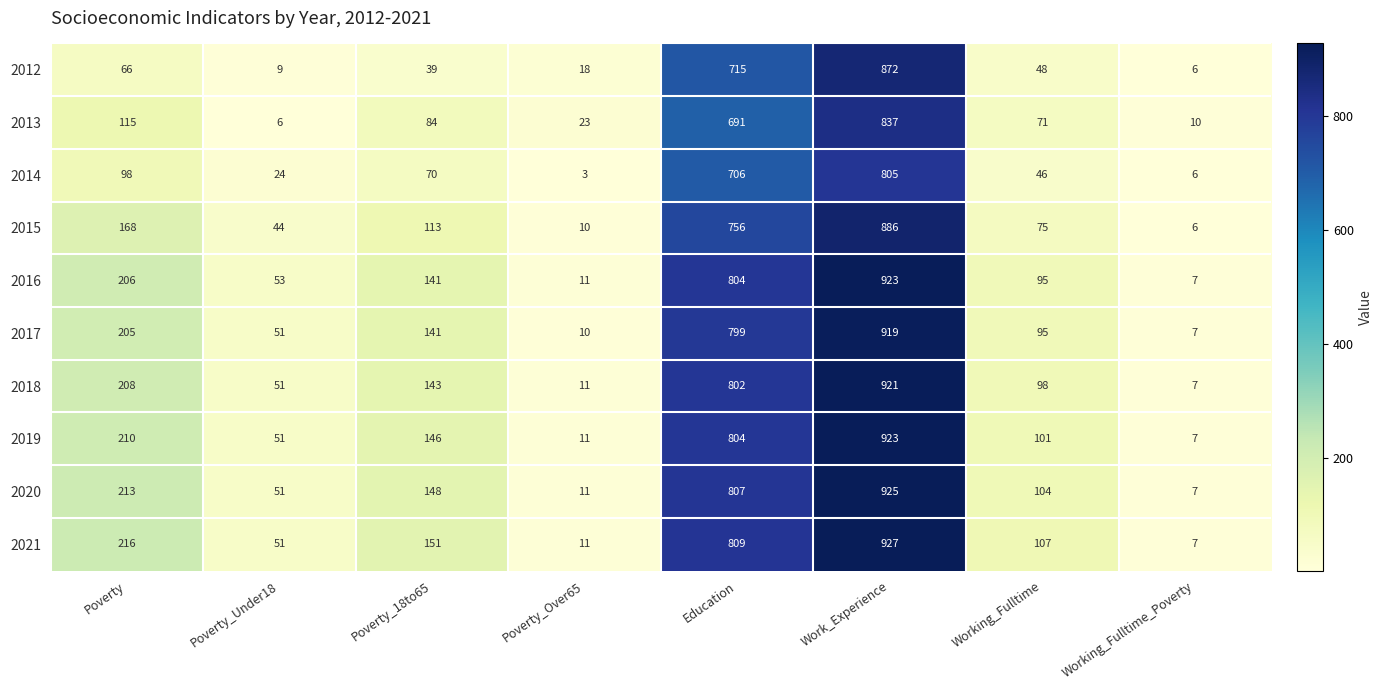

What is the smallest value displayed?

3